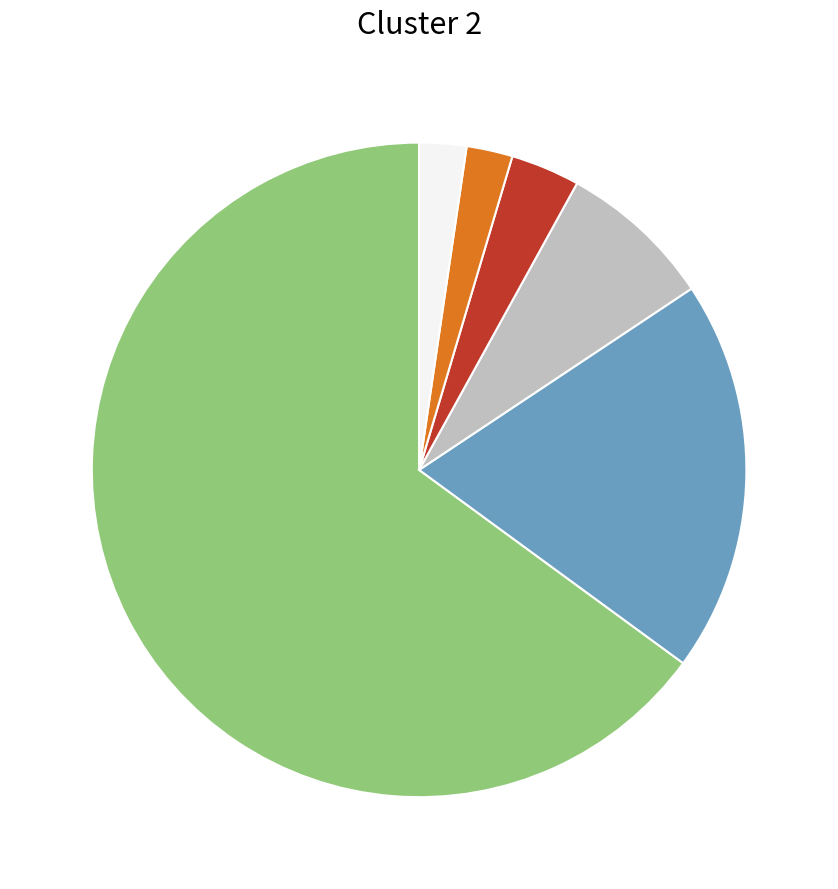

Is there a majority slice in this chart?

Yes